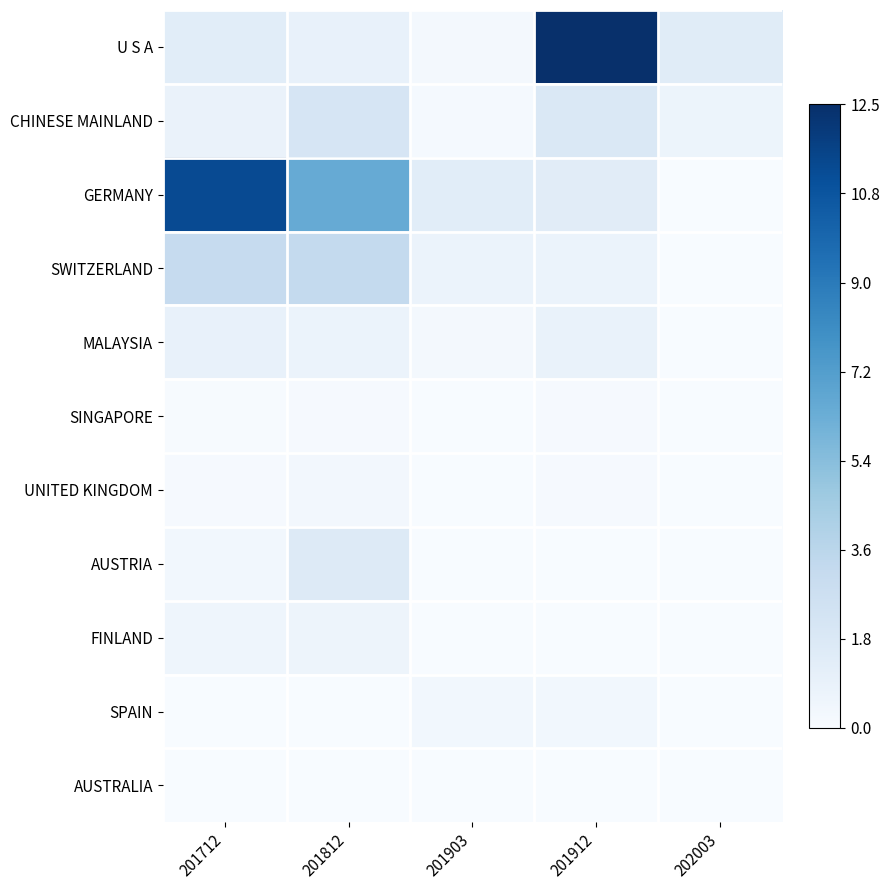

Which has a higher value, 202003 or 201712?

202003